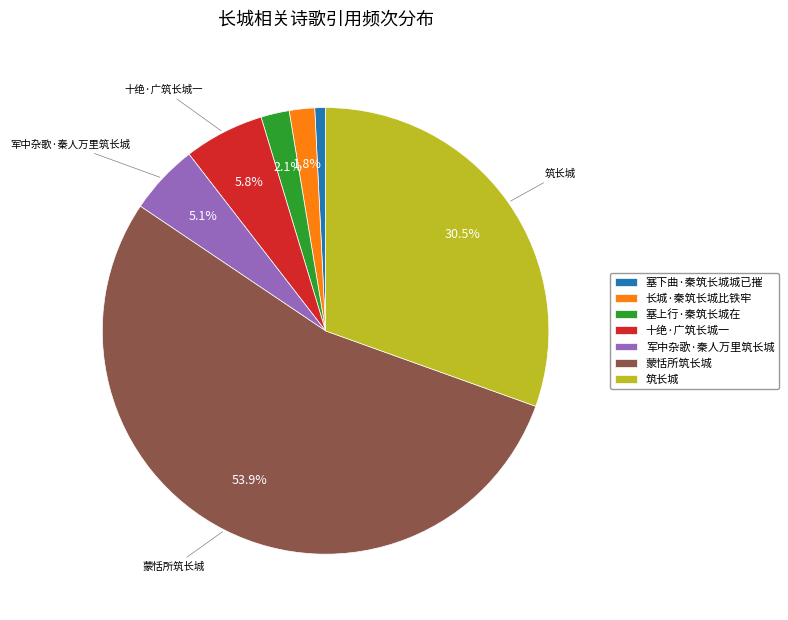

The 十绝·广筑长城一 slice represents 6% of the pie. True or false?

True